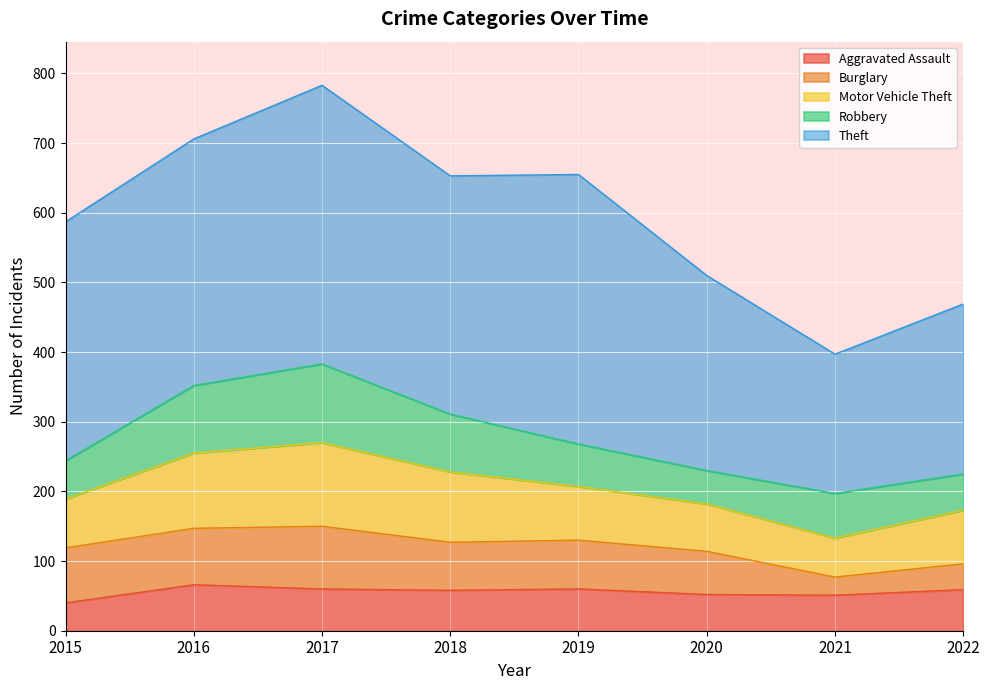

What is the sum of the Aggravated Assault values at 2020 and 2018?

110